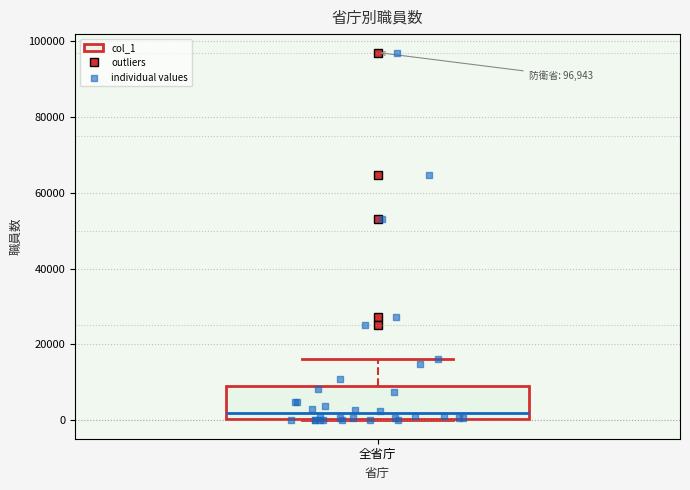

Read this box plot against the y-axis: the position of the median line, the range covered by the box, and the ends of both whiskers. The values are not printed on the chart, so give them approximately, as read against the axis.

median 2000, box 0 to 8000, whiskers 0 to 16000